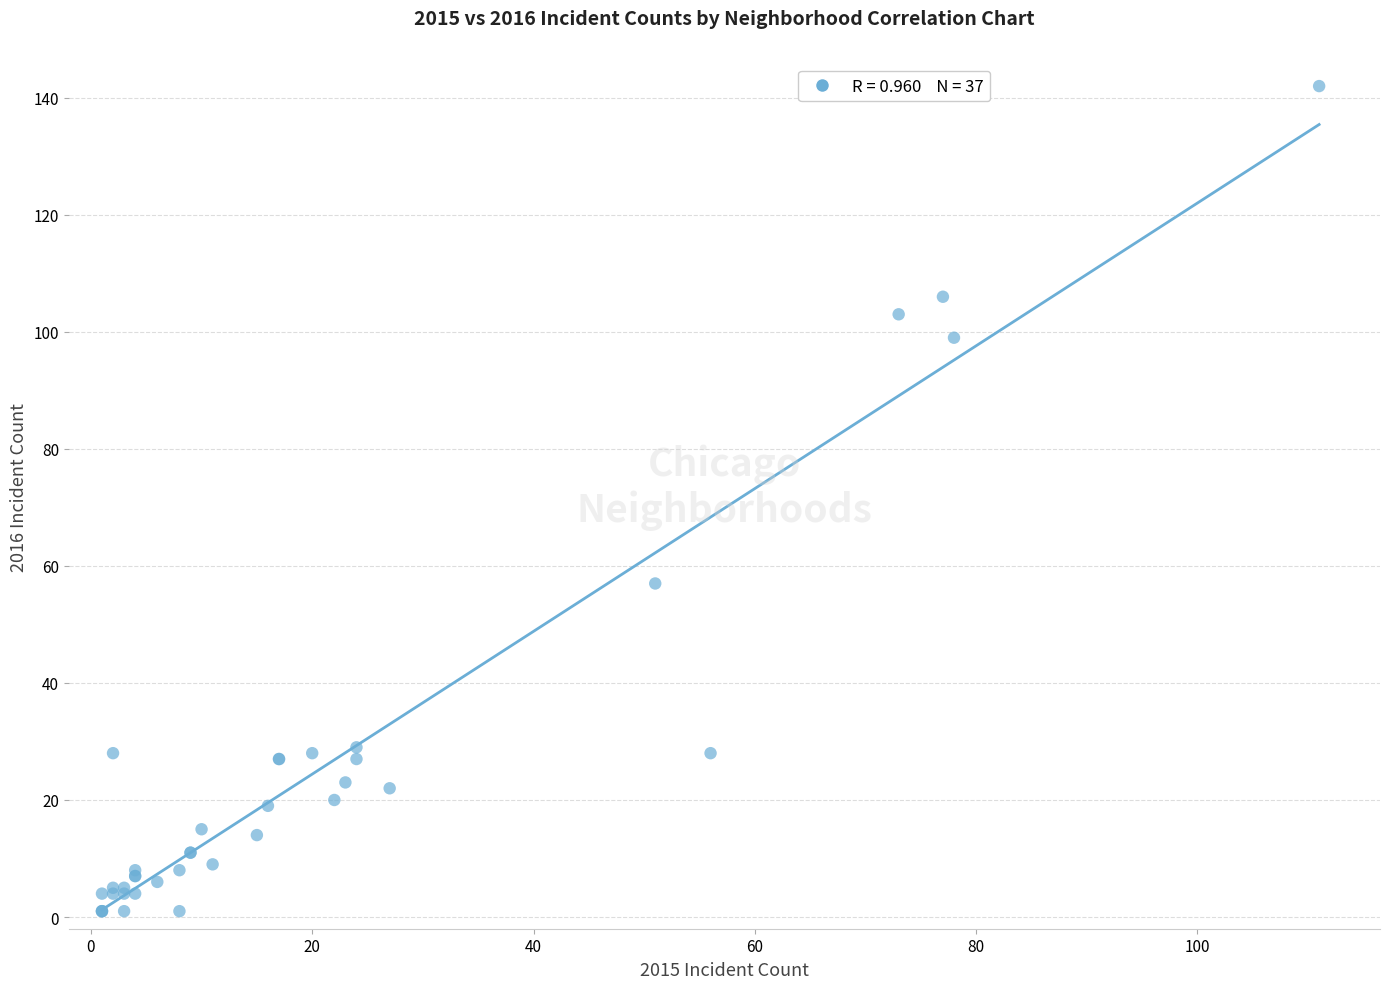

What Y value in the scatter plot is closest to 71?

57